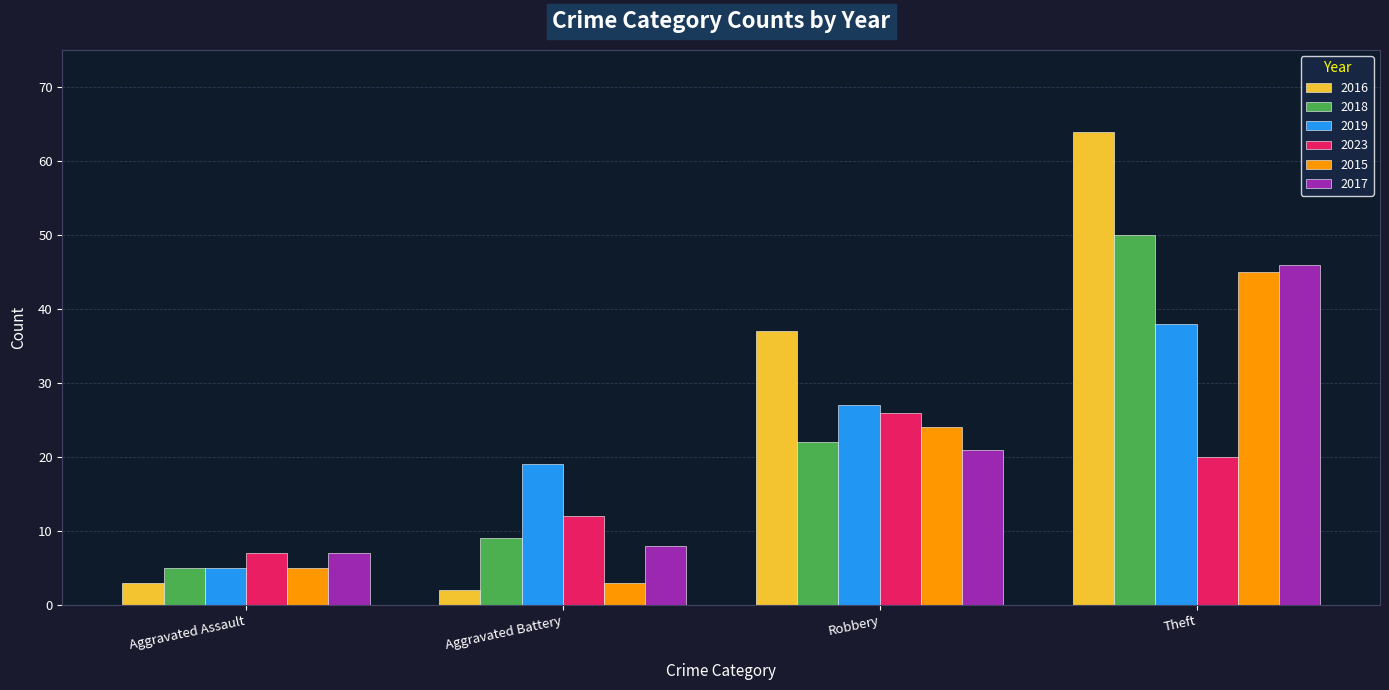

What is the spread (max minus min) of values at Aggravated Battery?

17